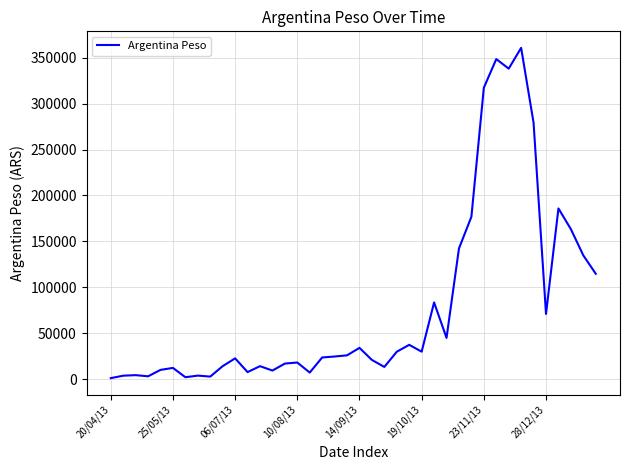

What is the maximum value shown in the chart?

360834